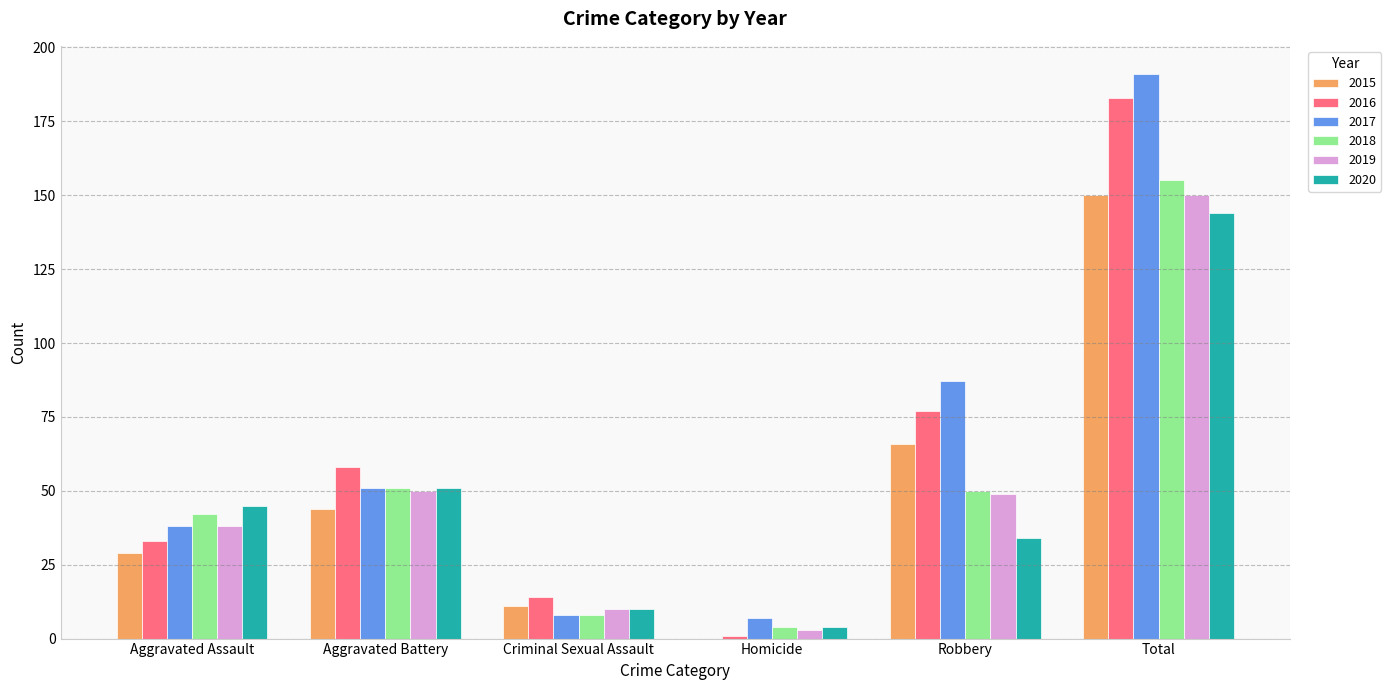

What is the spread (max minus min) of values at Criminal Sexual Assault?

6